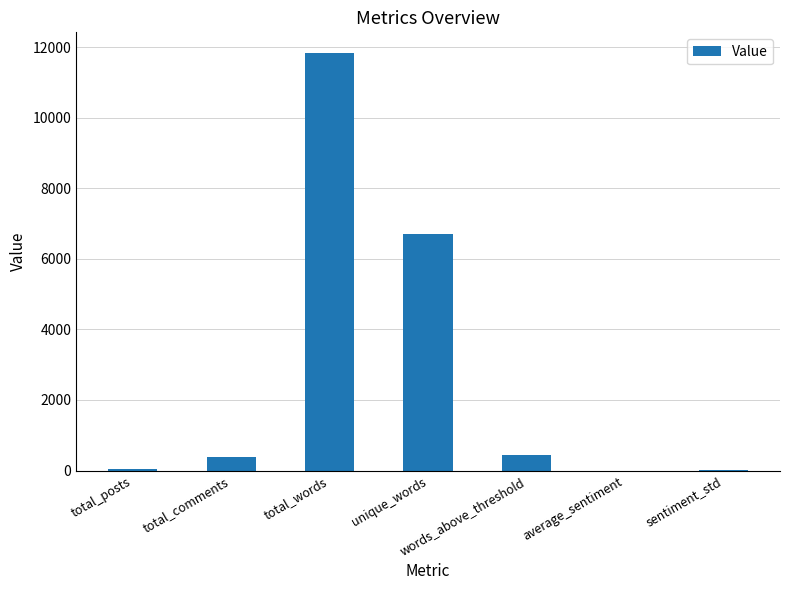

What is the greatest value displayed?

11830.0